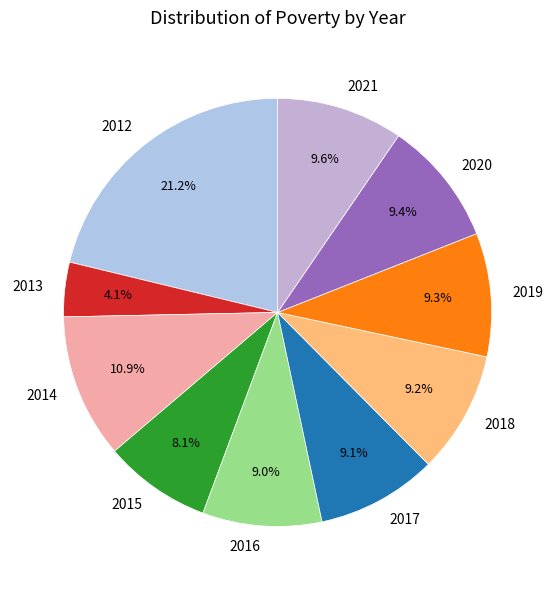

Is there any slice that represents more than half of the pie?

No